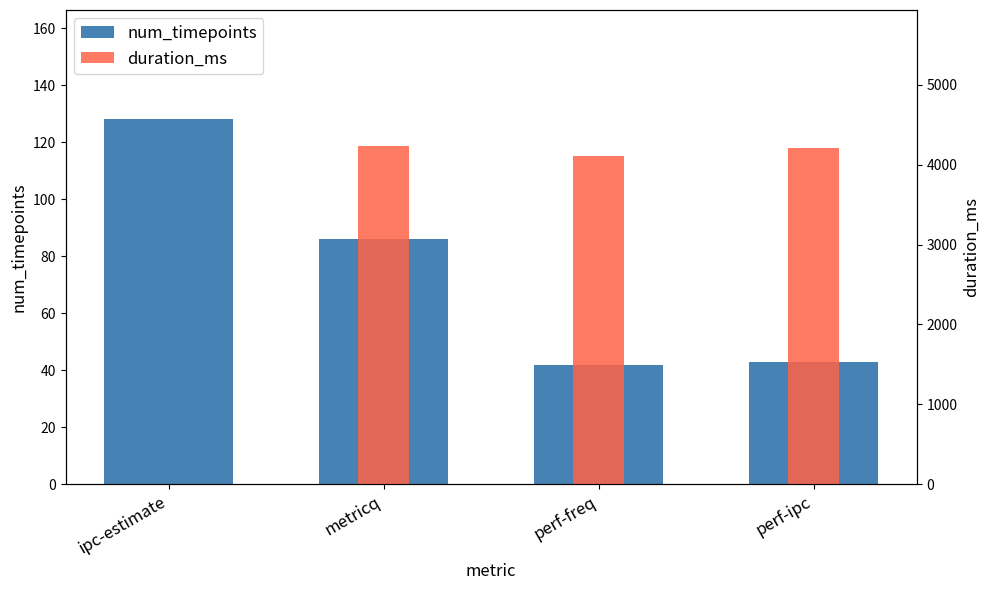

What is the difference between the num_timepoints values at perf-freq and perf-ipc?

1